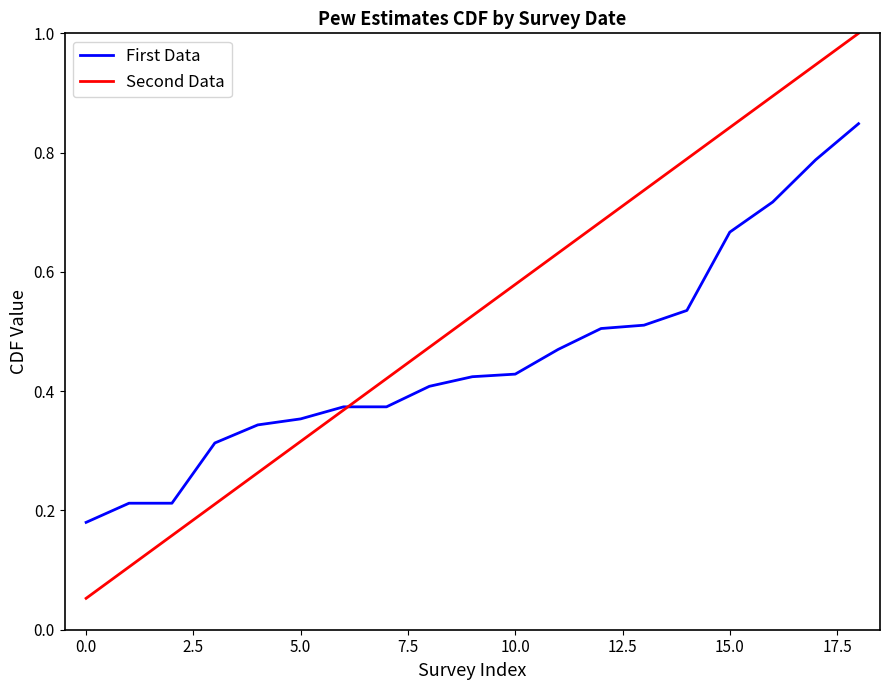

What is the maximum value shown in the chart?

1.0